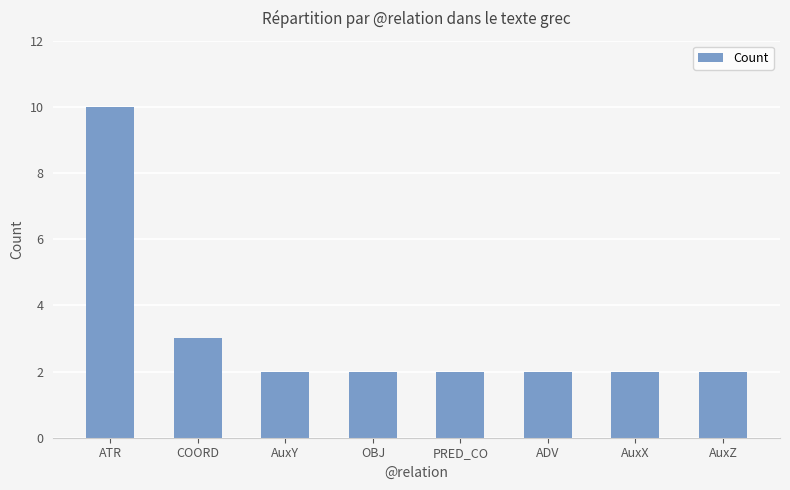

The value at AuxZ is 1. True or false?

False